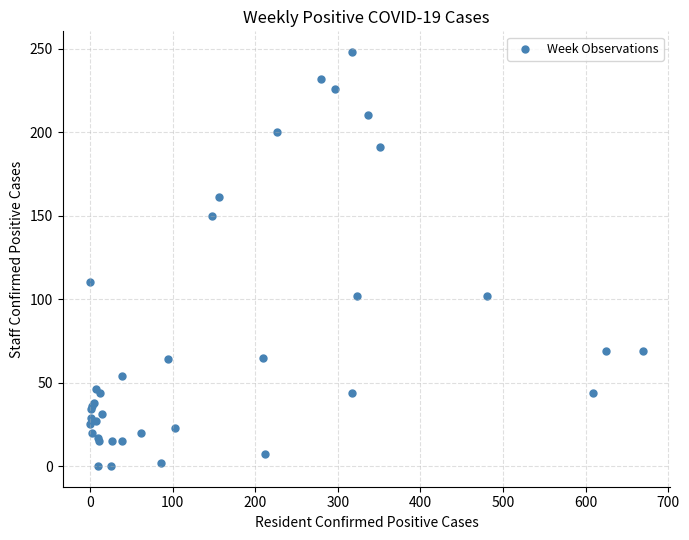

What Y value in the scatter plot is closest to 124?

110